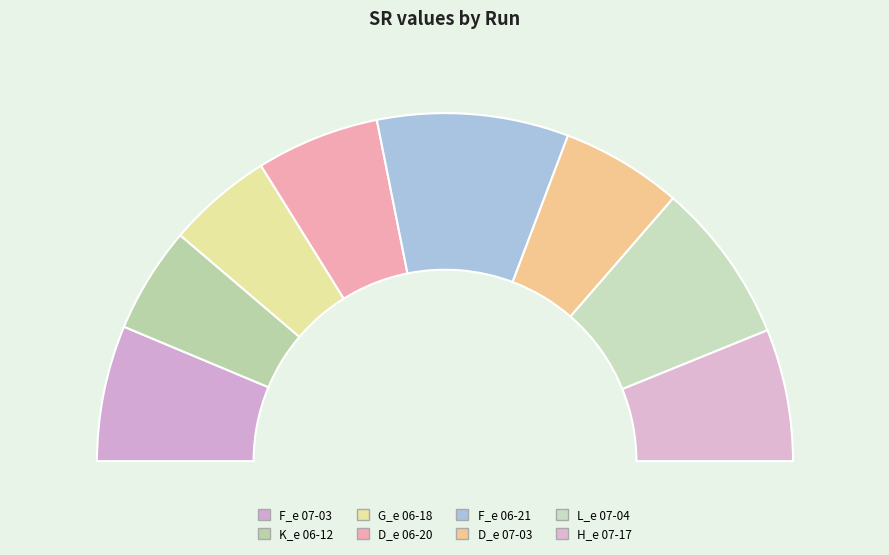

What is the largest slice in the pie chart?

2024-06-21_F_e.dat